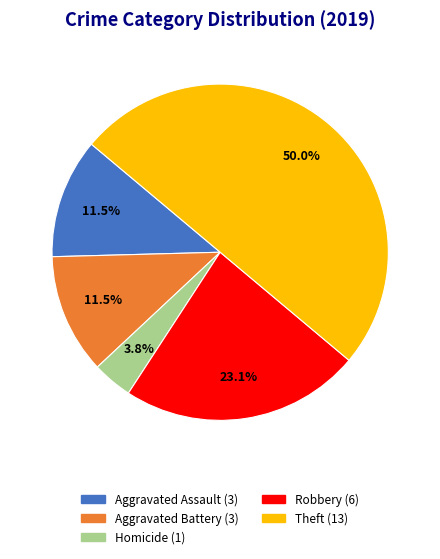

To the nearest percent, what is the difference between the largest and smallest slice percentages?

46%